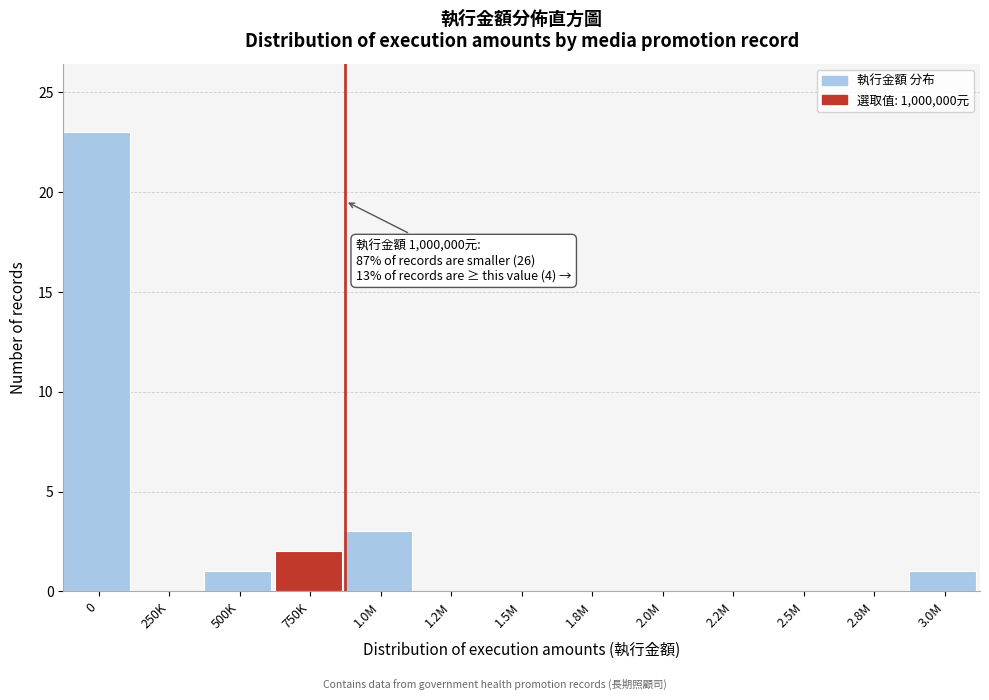

Reading right to left, extract all data points from this chart.

3.0M=1	2.8M=0	2.5M=0	2.2M=0	2.0M=0	1.8M=0	1.5M=0	1.2M=0	1.0M=3	750K=2	500K=1	250K=0	0=23